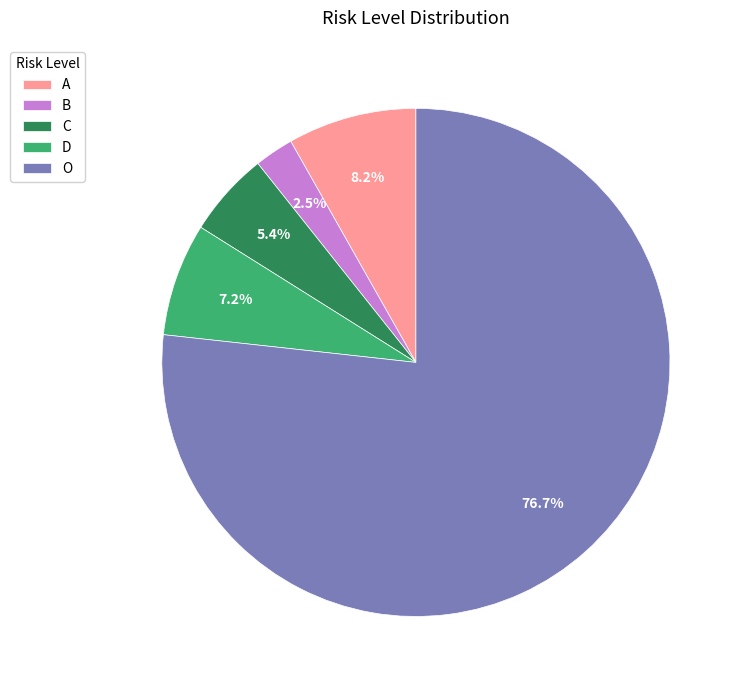

To the nearest percent, what percentage of the pie is O?

77%